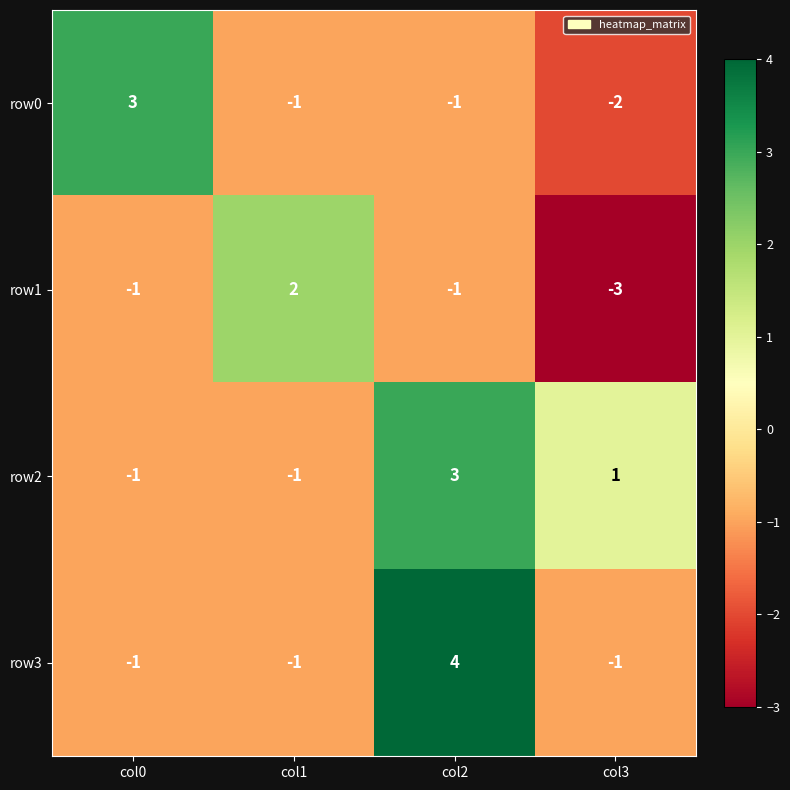

At col3, list the series in order from smallest to largest.

row1, row0, row3, row2